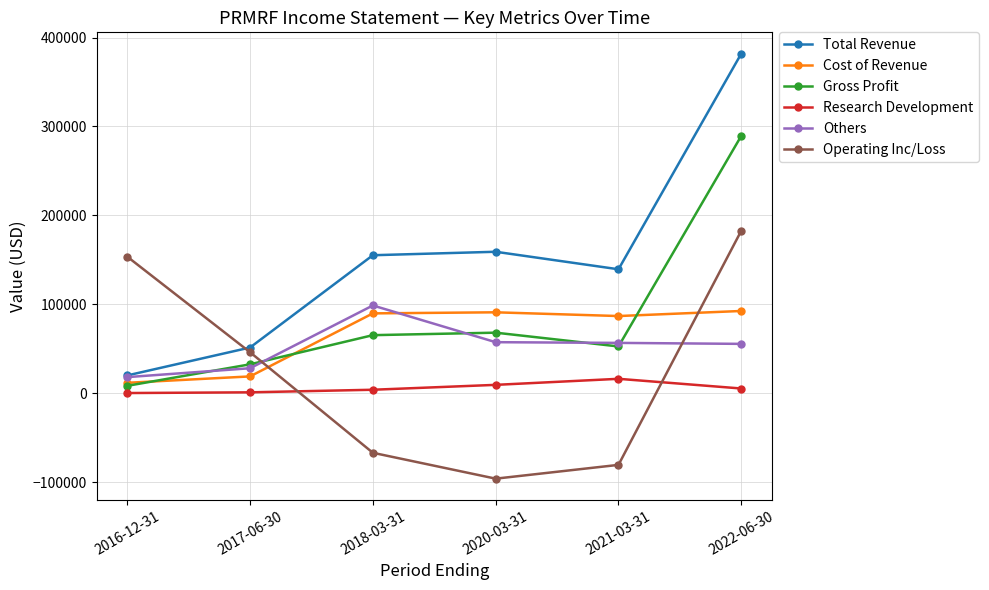

At how many categories does at least one series exceed 238811?

1